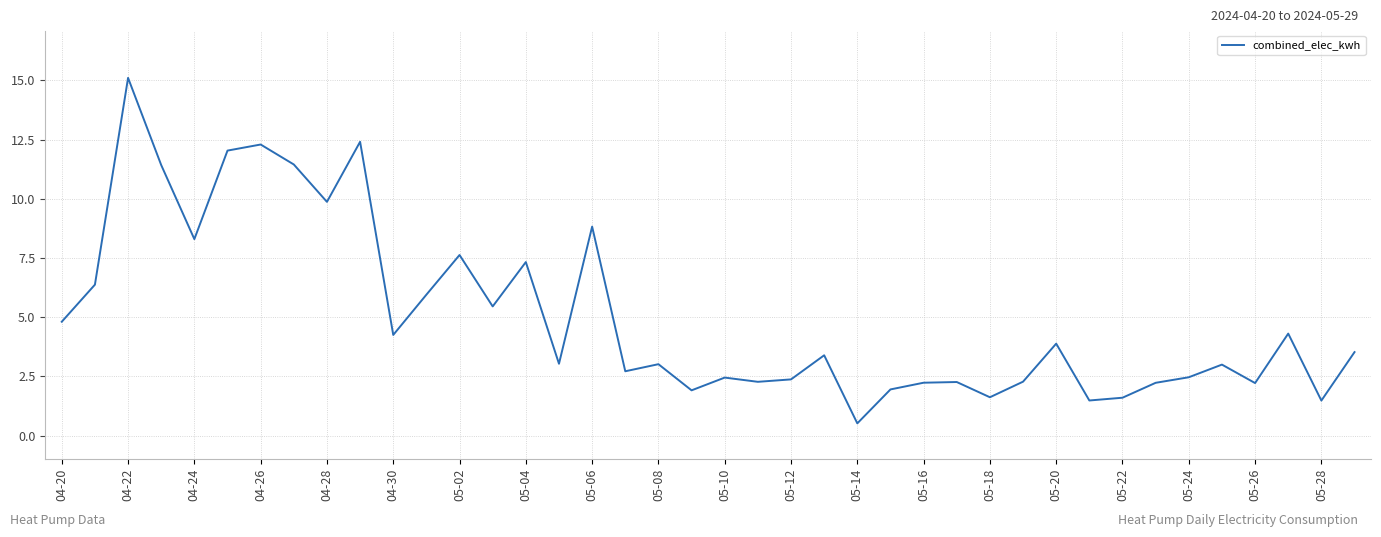

What is the greatest value displayed?

15.1